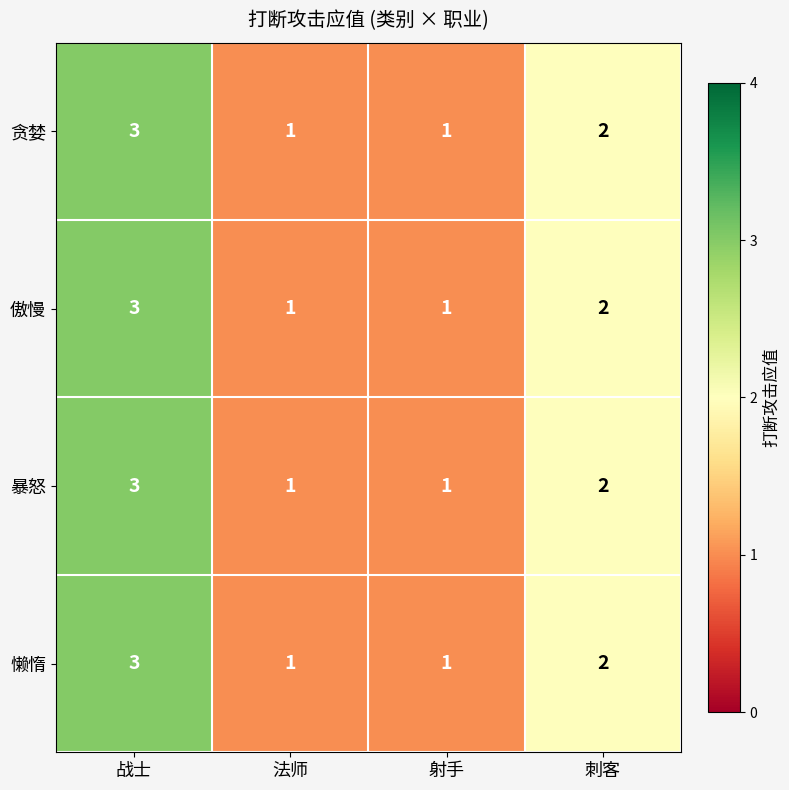

The value of 傲慢 at 法师 is 1. True or false?

True